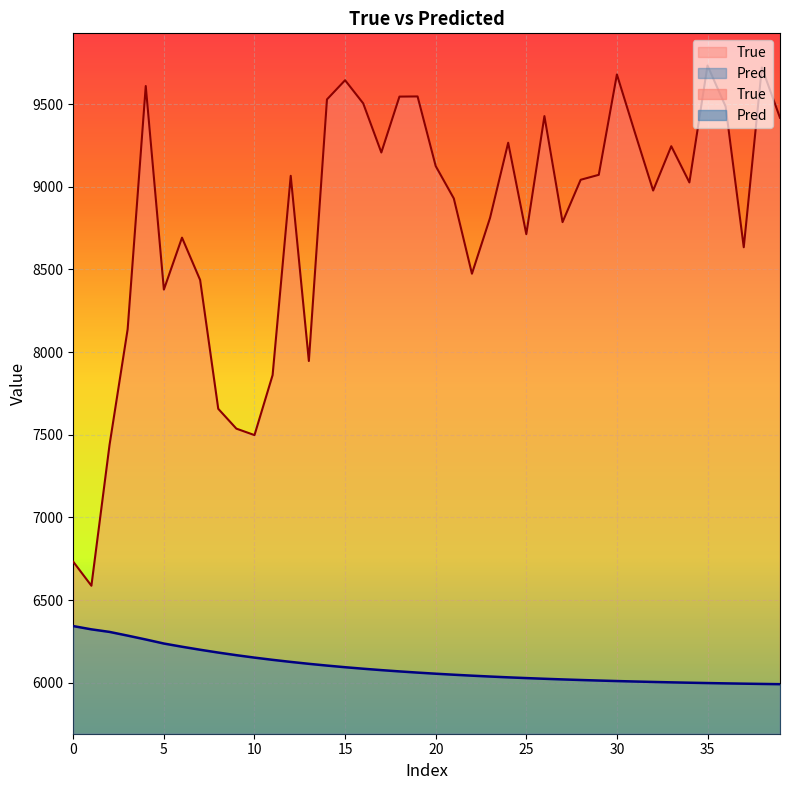

What is the label of the 12th point from the right?

28